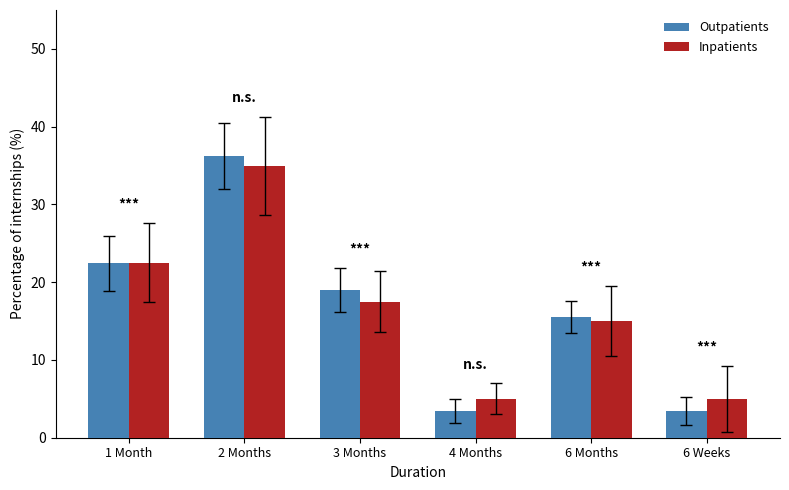

Reading left to right, what are all the values shown in this chart?

Outpatients: 22.4	36.2	19.0	3.4	15.5	3.4
Inpatients: 22.5	35.0	17.5	5.0	15.0	5.0